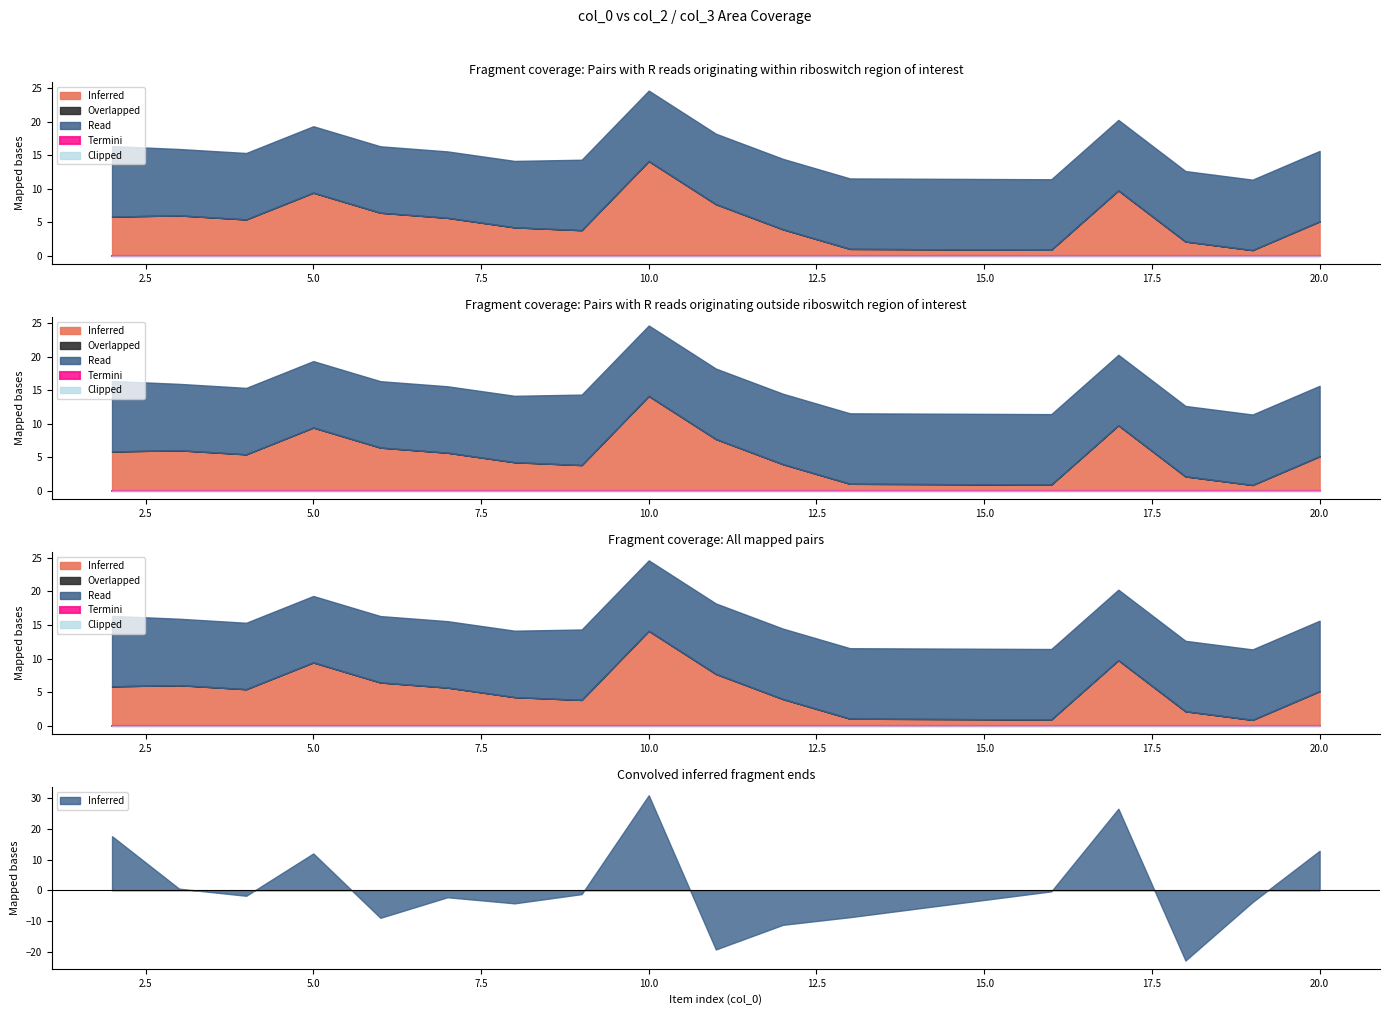

True or false: Inferred and Read cross at least once.

False